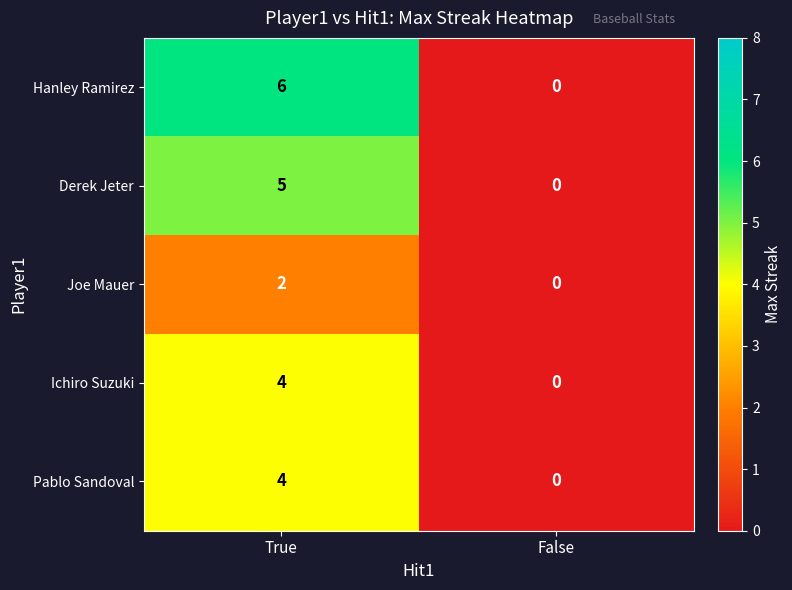

At which category is the sum across all series the highest?

True